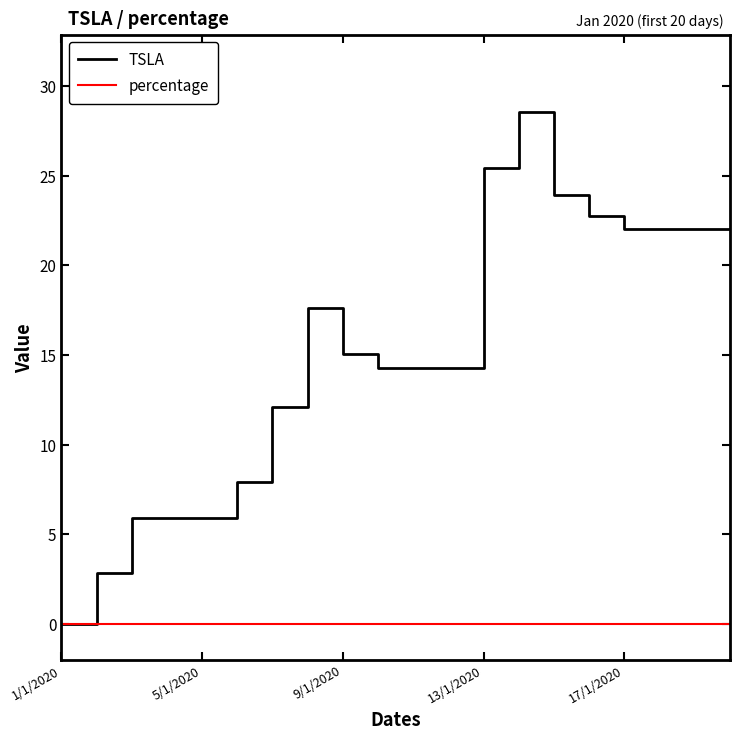

What is the greatest value displayed?

28.6